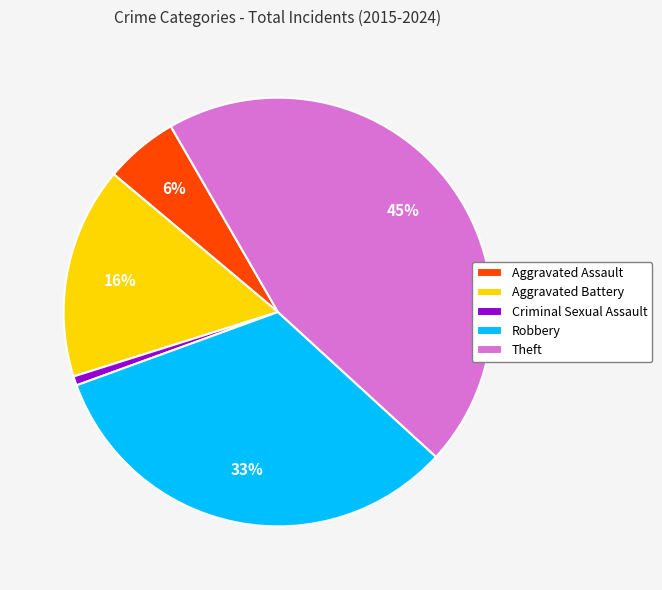

Is the sum of Criminal Sexual Assault and Robbery greater than half?

No